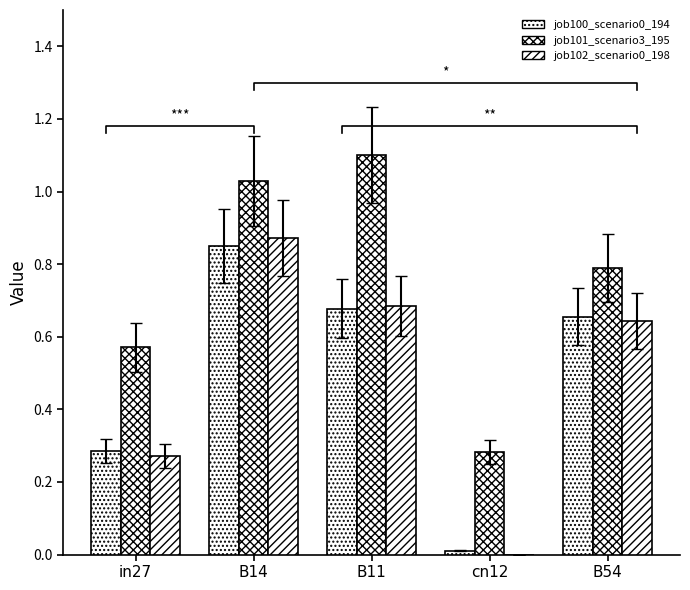

Reading left to right, transcribe all the data shown in this chart.

job100_scenario0_194: 0.3	0.8	0.7	0.0	0.7
job101_scenario3_195: 0.6	1.0	1.1	0.3	0.8
job102_scenario0_198: 0.3	0.9	0.7	0.0	0.6